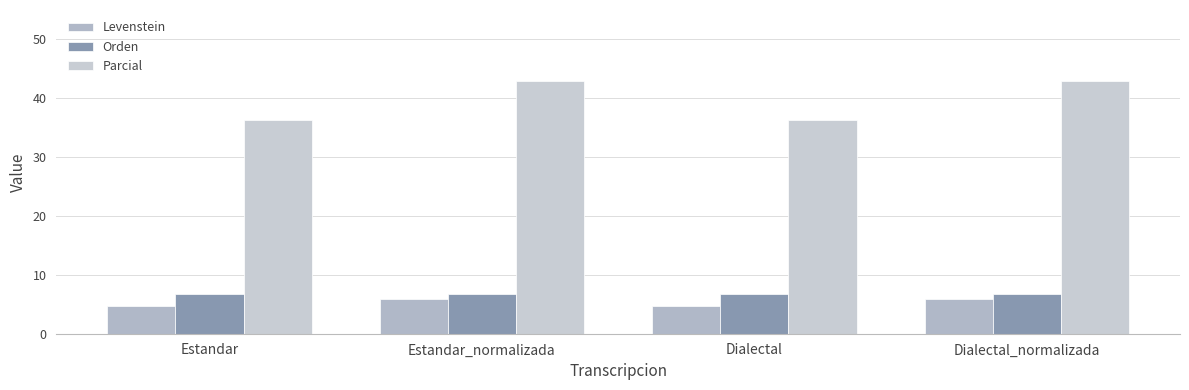

Does the chart contain any negative values?

No